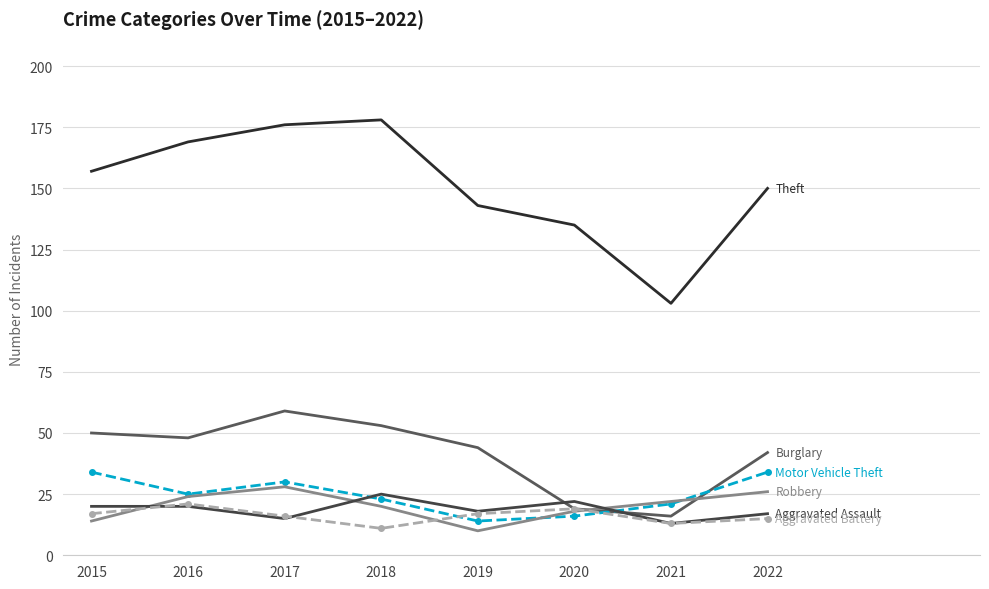

Reading left to right, what are all the values shown in this chart?

Theft: 157	169	176	178	143	135	103	150
Burglary: 50	48	59	53	44	19	16	42
Motor Vehicle Theft: 34	25	30	23	14	16	21	34
Robbery: 14	24	28	20	10	18	22	26
Aggravated Assault: 20	20	15	25	18	22	13	17
Aggravated Battery: 17	21	16	11	17	19	13	15